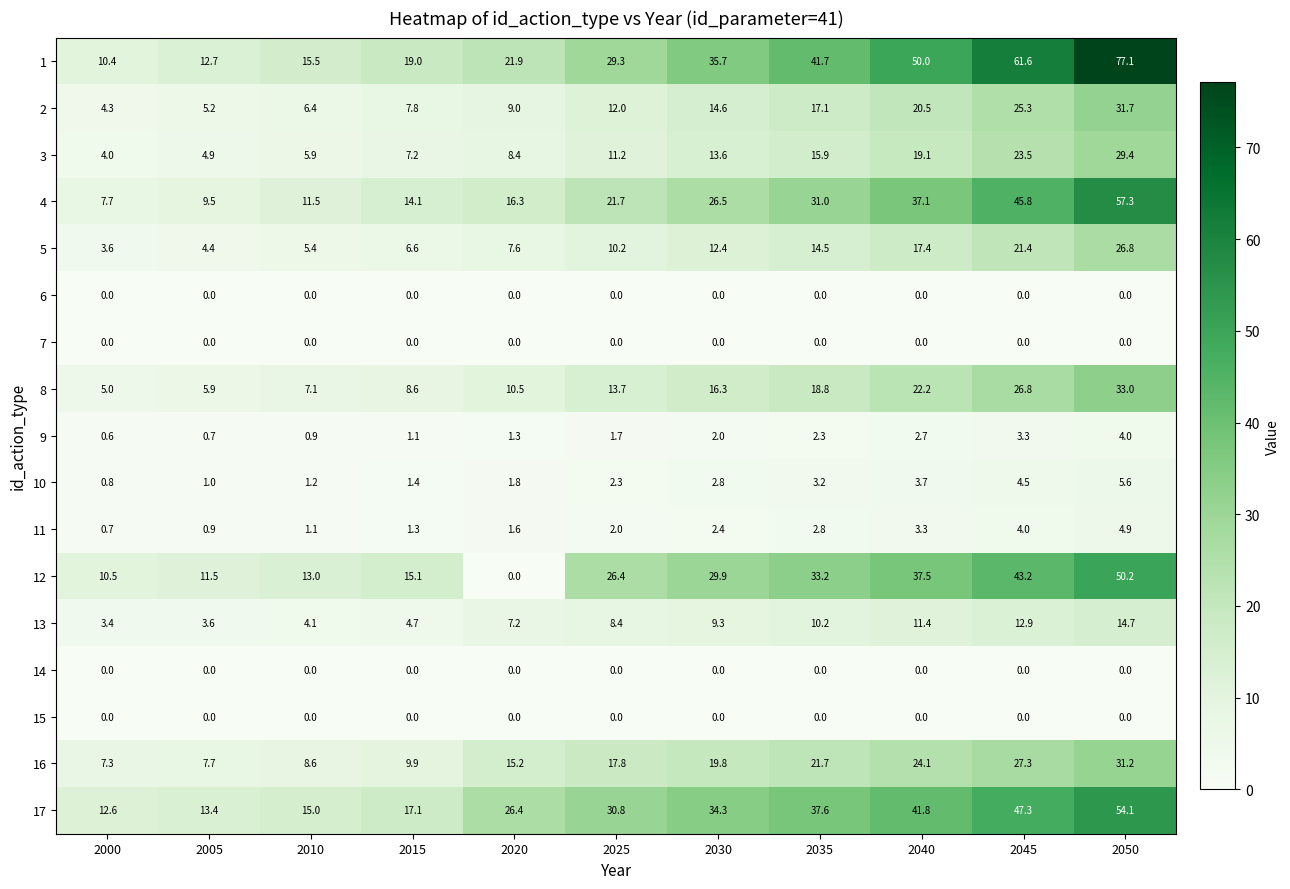

The value of 12 at 2000 is 6.1. True or false?

False